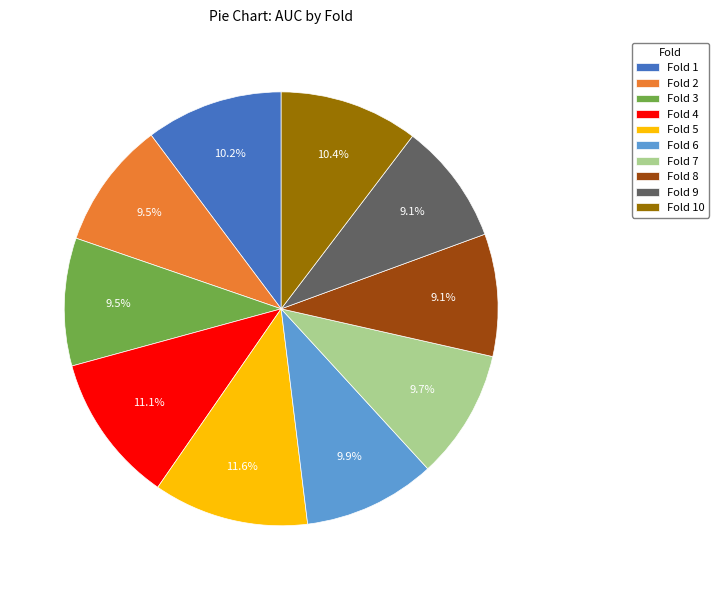

True or false: Fold 10 accounts for 17% of the total.

False